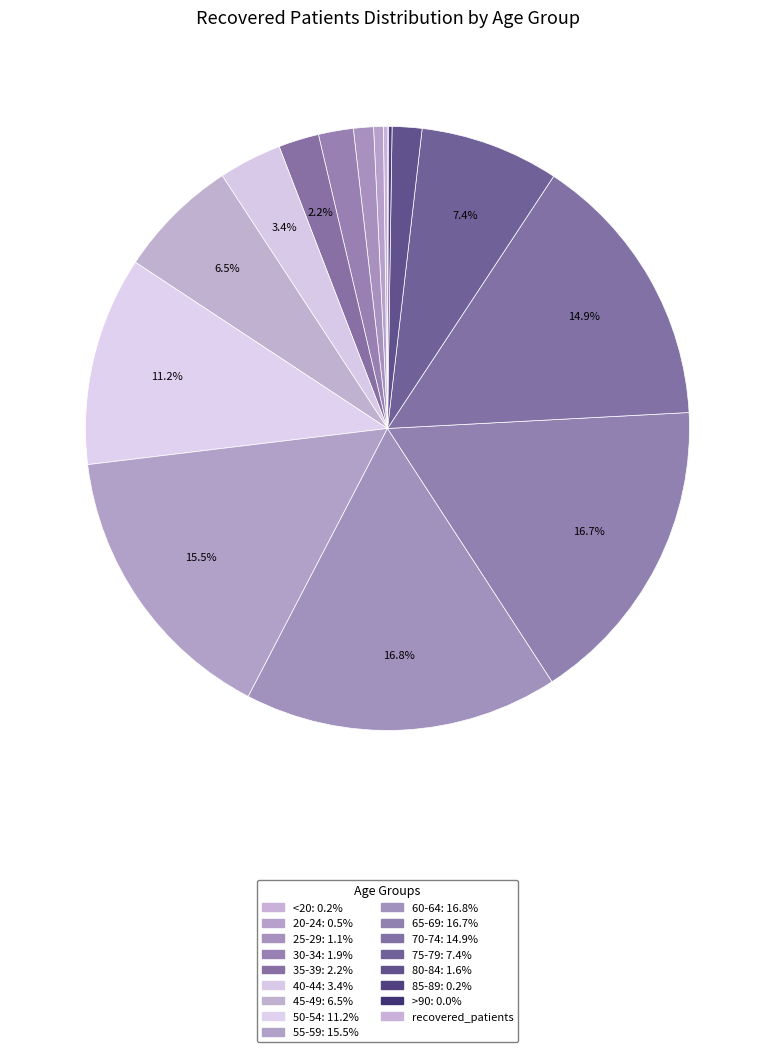

What is the smallest slice in the pie chart?

>90